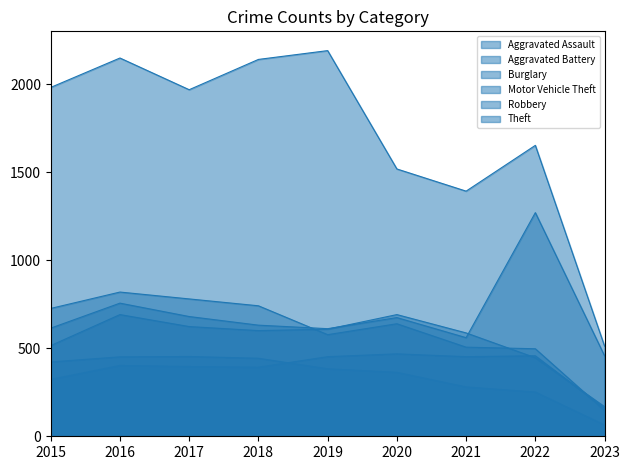

True or false: Robbery and Burglary cross at least once.

False